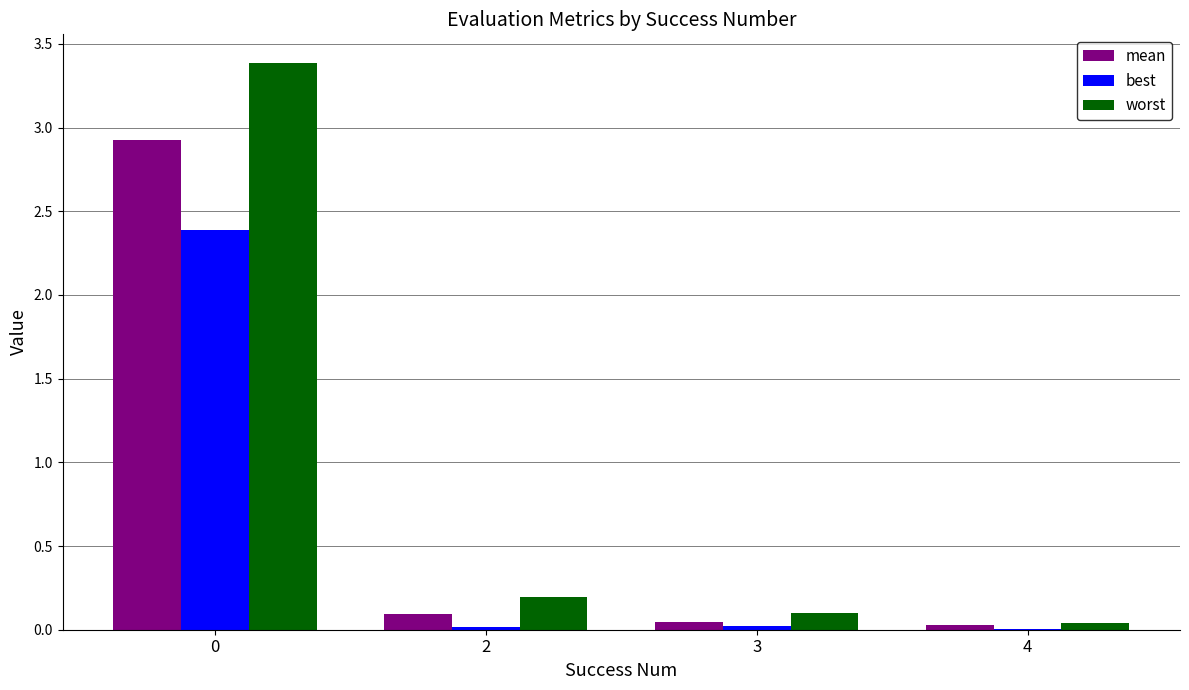

What value does the mean series have at 0?

2.9